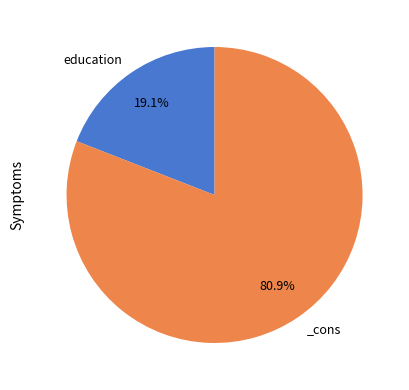

Is there a majority slice in this chart?

Yes